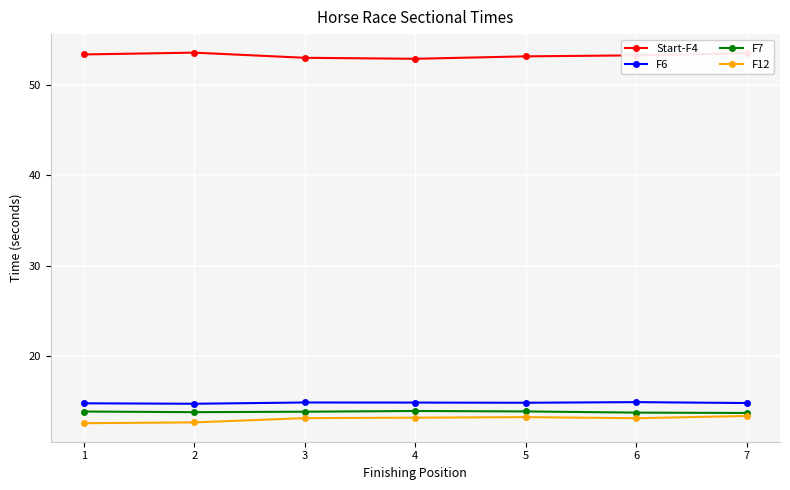

True or false: F7 and F6 cross at least once.

False